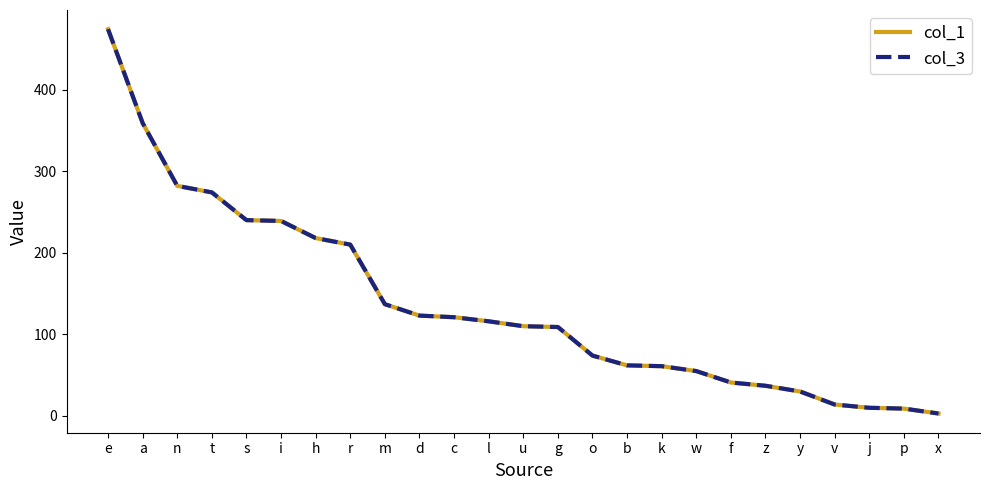

List the series in order of their peak value, lowest first.

col_1, col_3